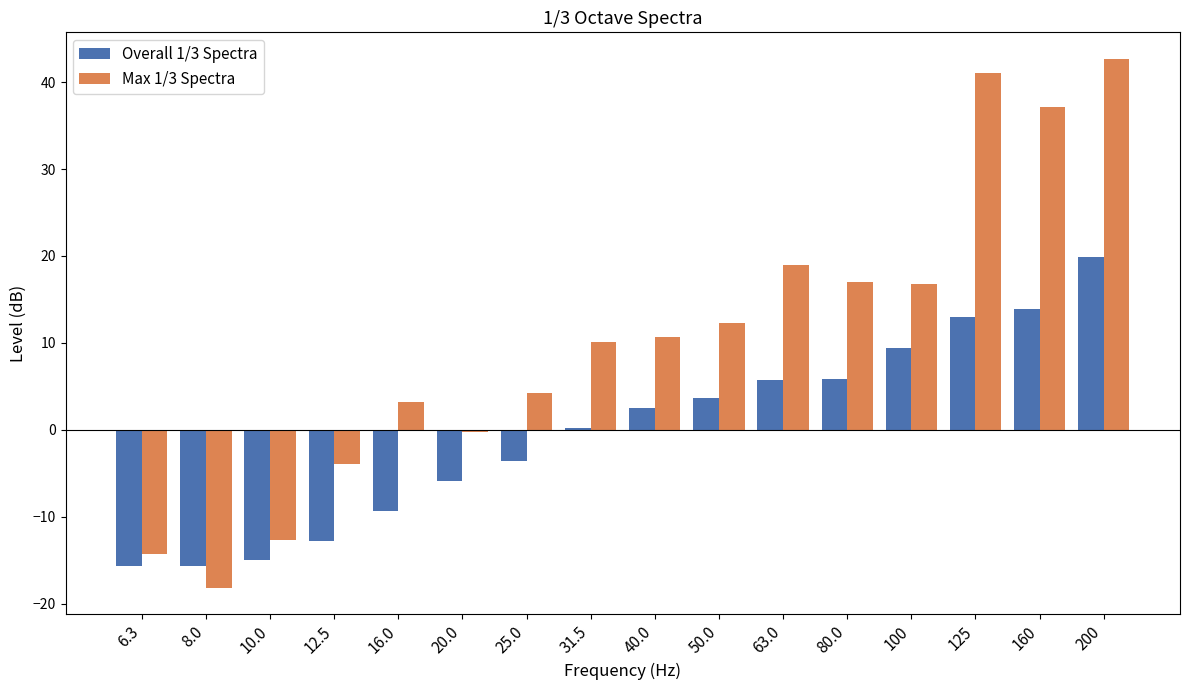

Is it true that Overall 1/3 Spectra equals 3.3 at 80.0?

False